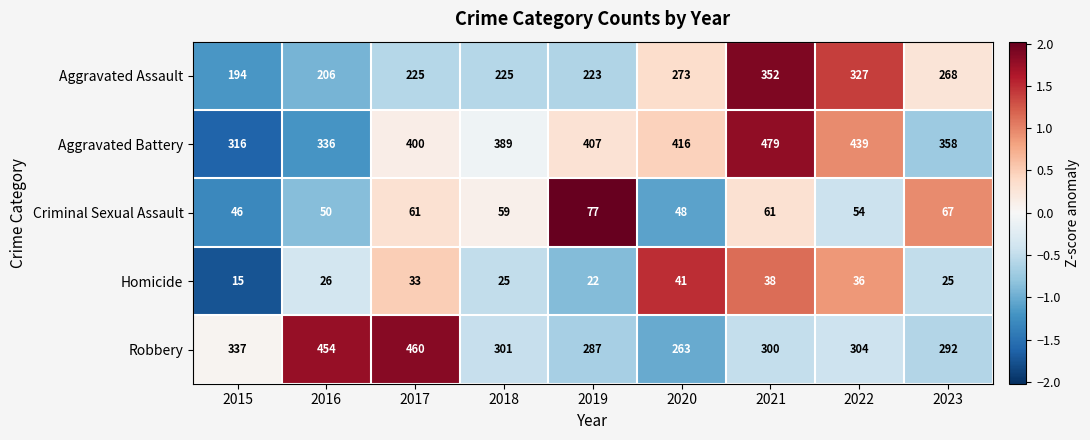

At which category does the chart reach its peak across all series?

2021